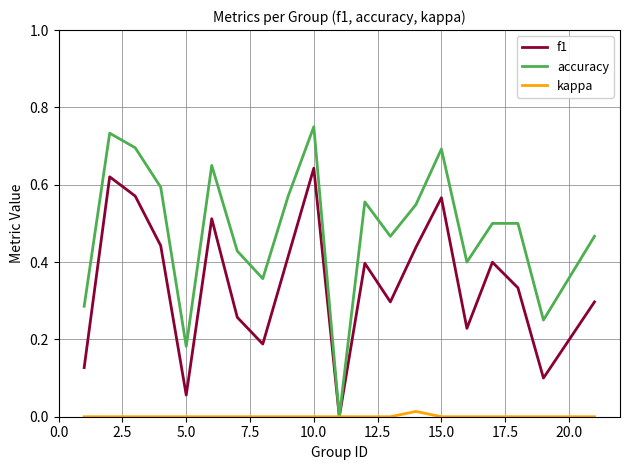

Which series has the largest total across all categories?

accuracy